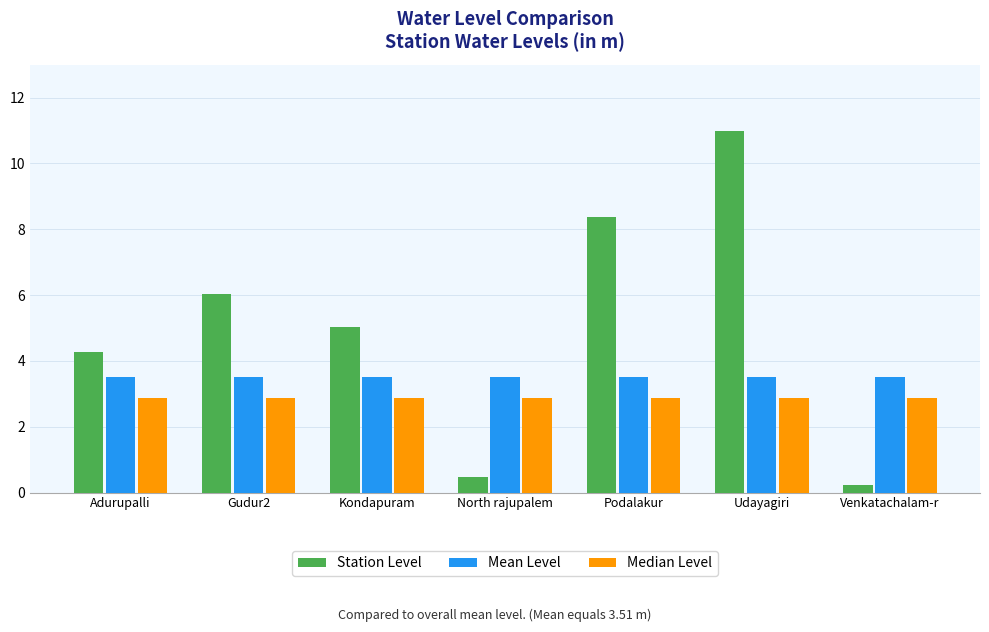

At how many categories does at least one series exceed 1?

7